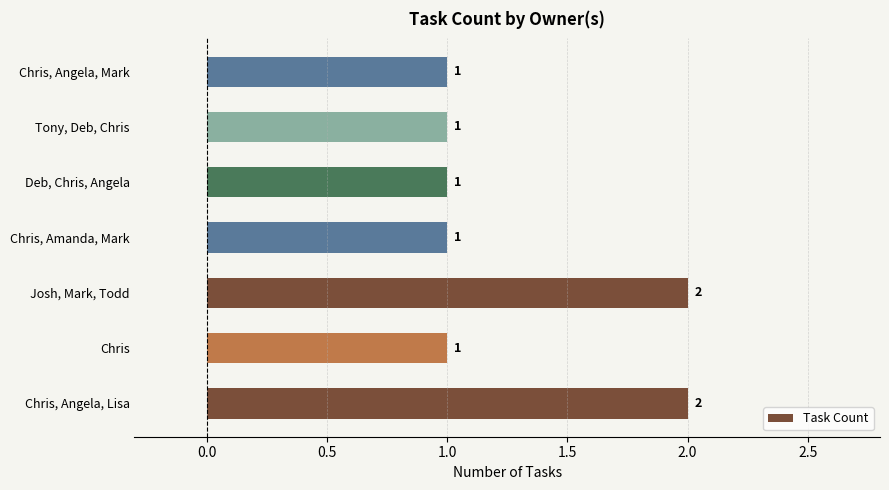

What is the minimum value shown in the chart?

1